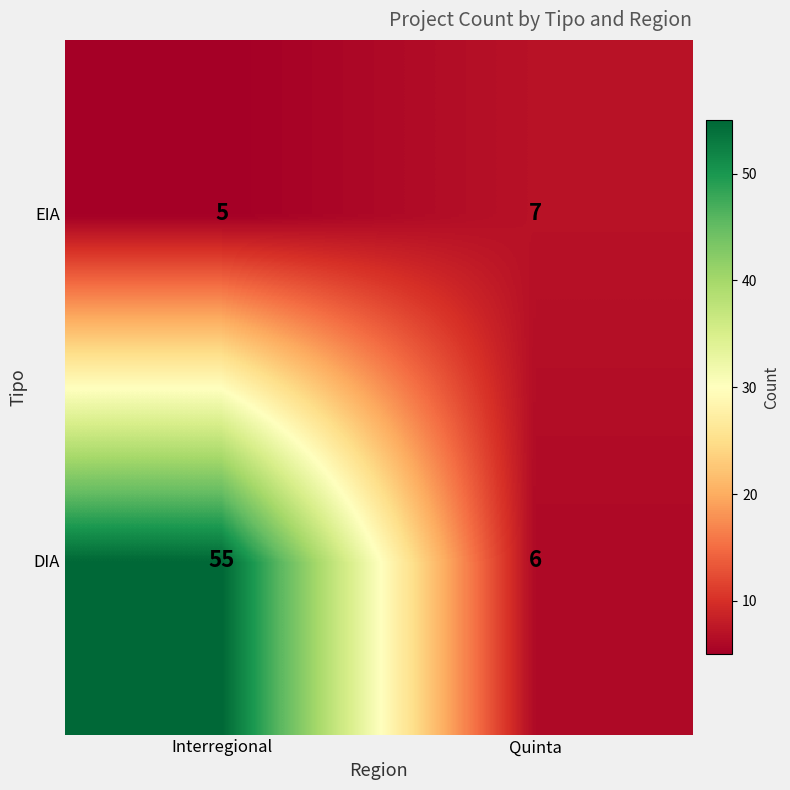

At which label is DIA closest to 30?

Quinta